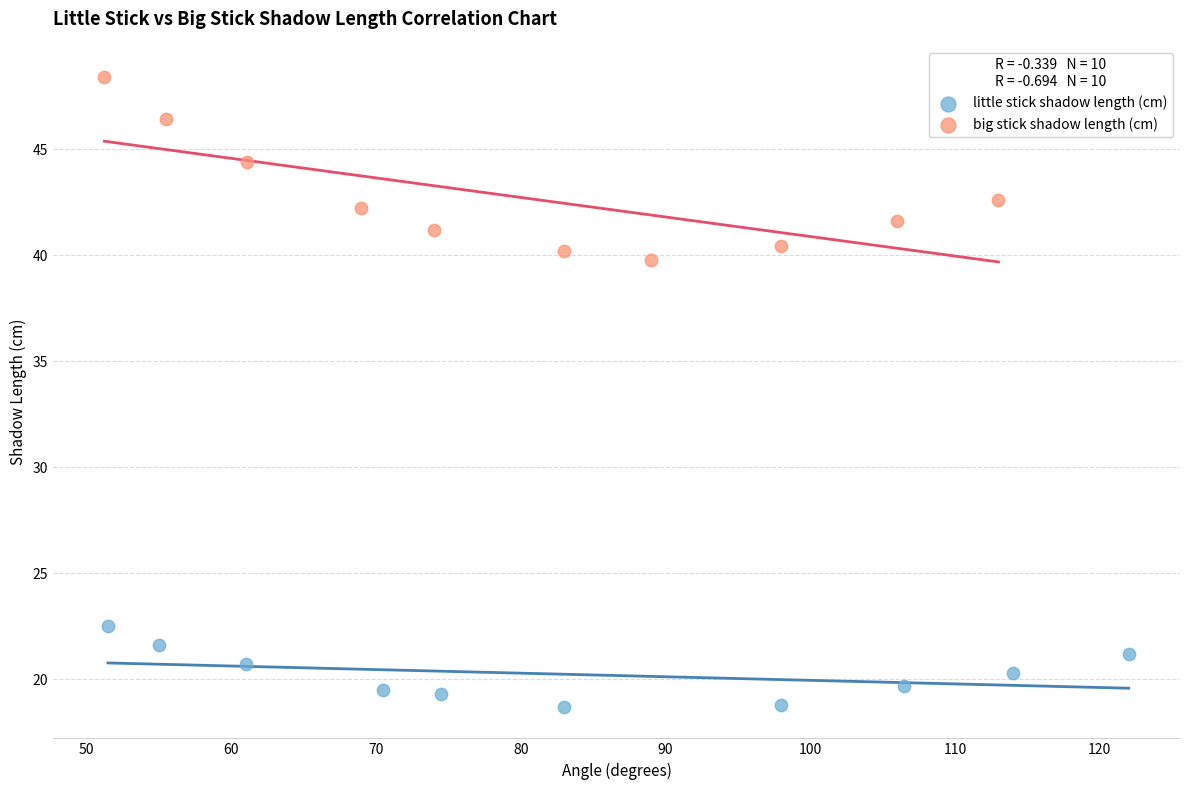

Which series contains the highest Y value?

big stick shadow length (cm)